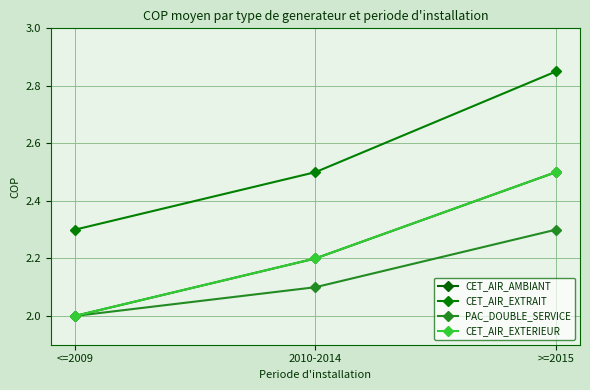

Does the chart have visible grid lines?

Yes